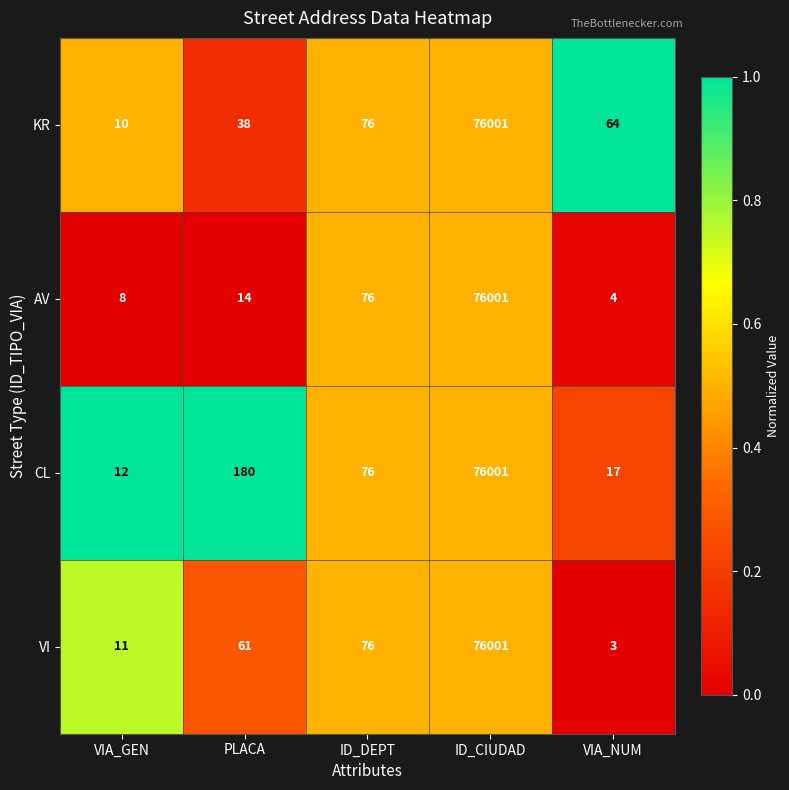

Reading right to left, what are all the values shown in this chart?

KR: 64	76001	76	38	10
AV: 4	76001	76	14	8
CL: 17	76001	76	180	12
VI: 3	76001	76	61	11